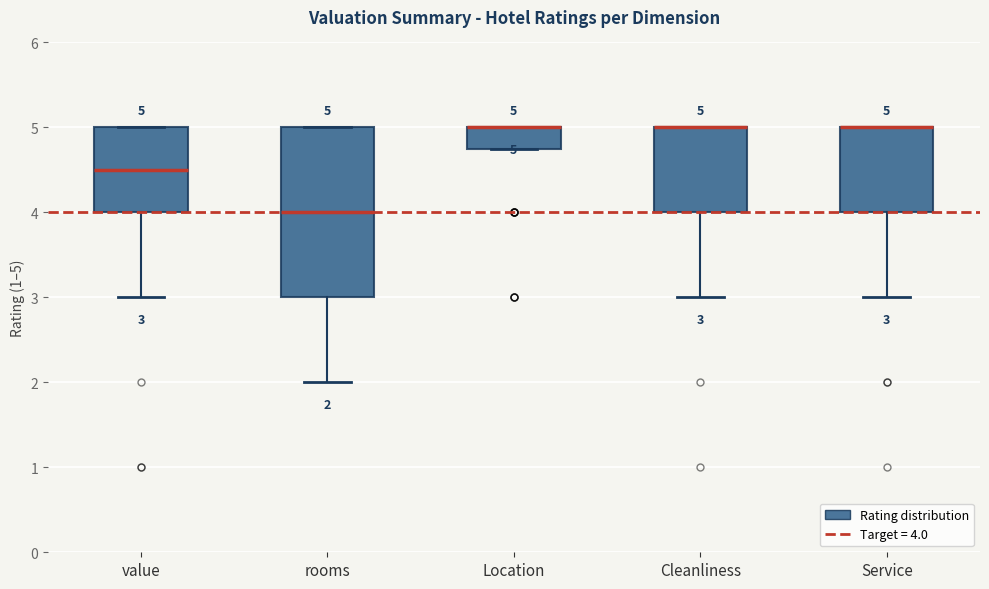

Which box is the tallest, from its lower edge to its upper edge?

rooms